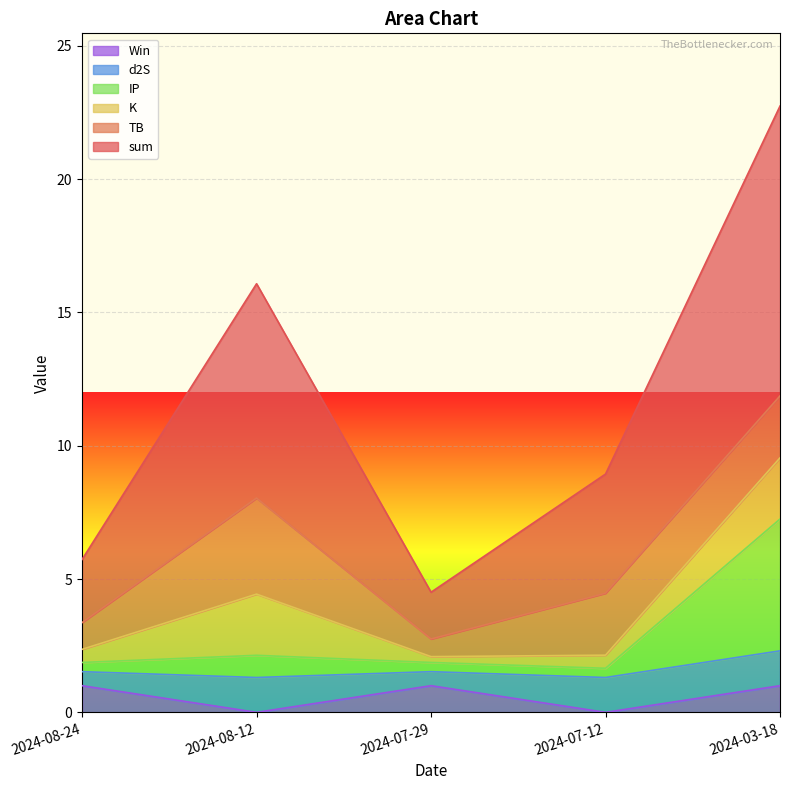

True or false: IP and sum intersect in this chart.

False